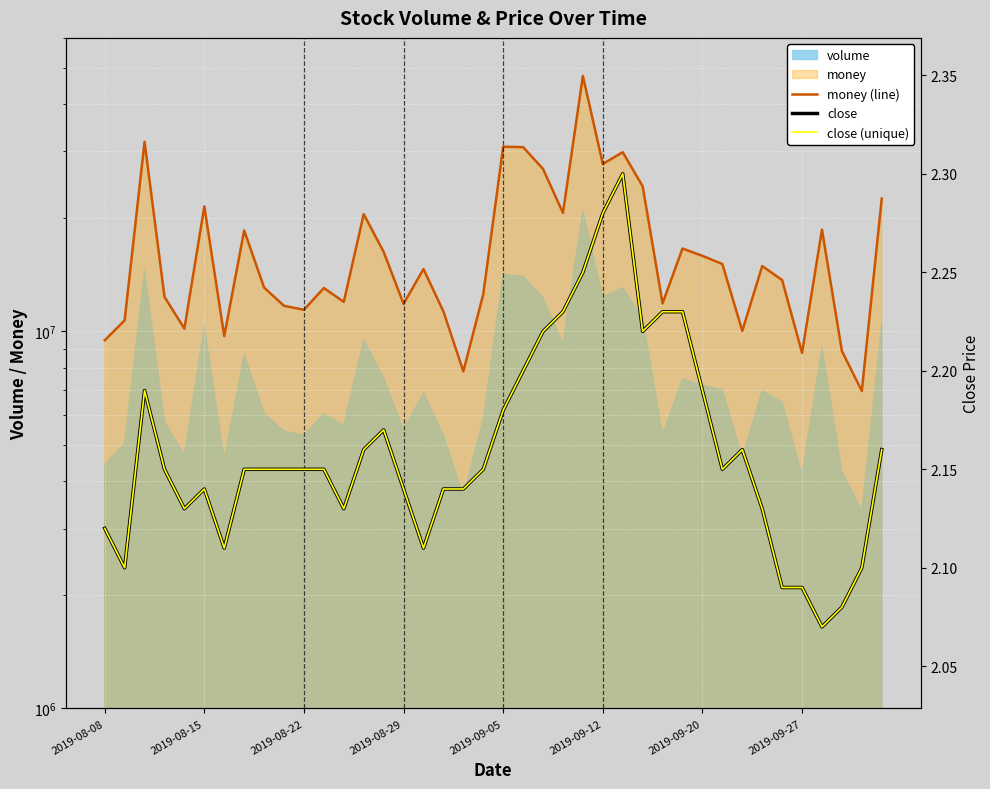

True or false: close (unique) and close cross at least once.

False